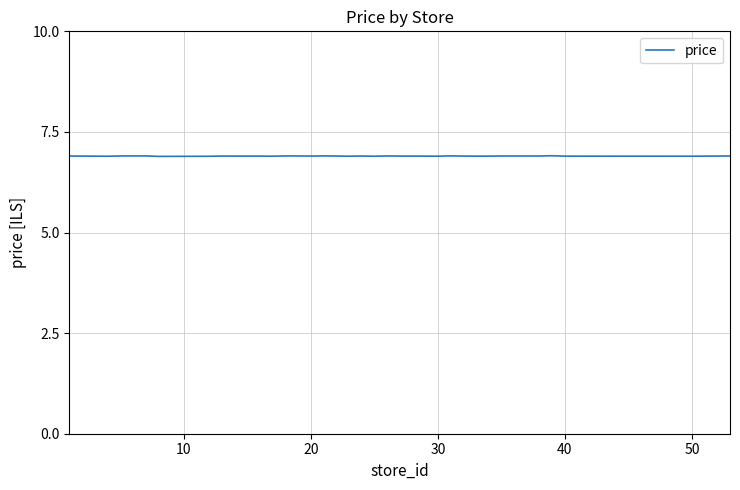

Count the values in the range 6 to 7.

35